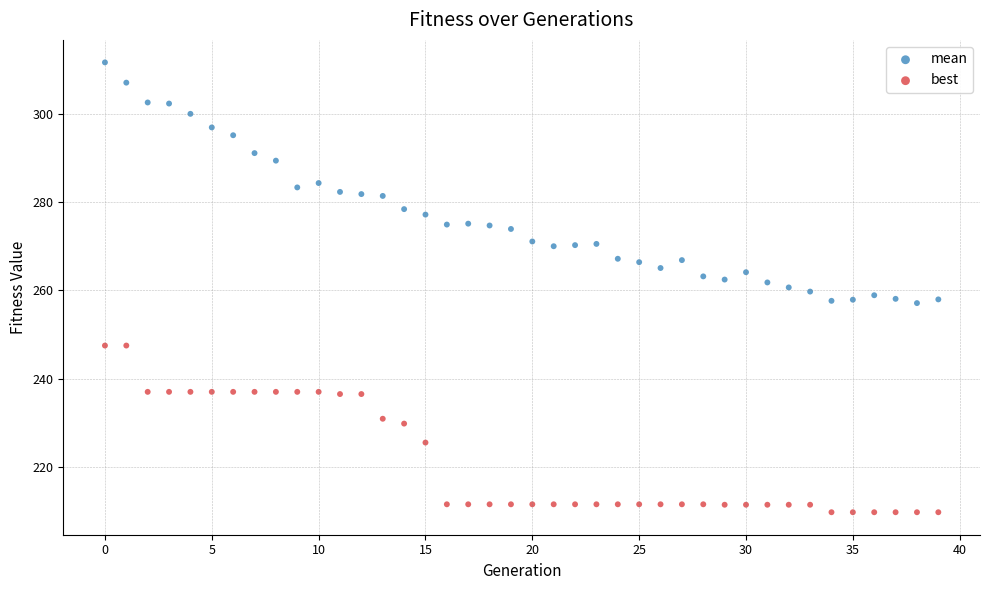

Which series reaches the minimum Y coordinate?

best